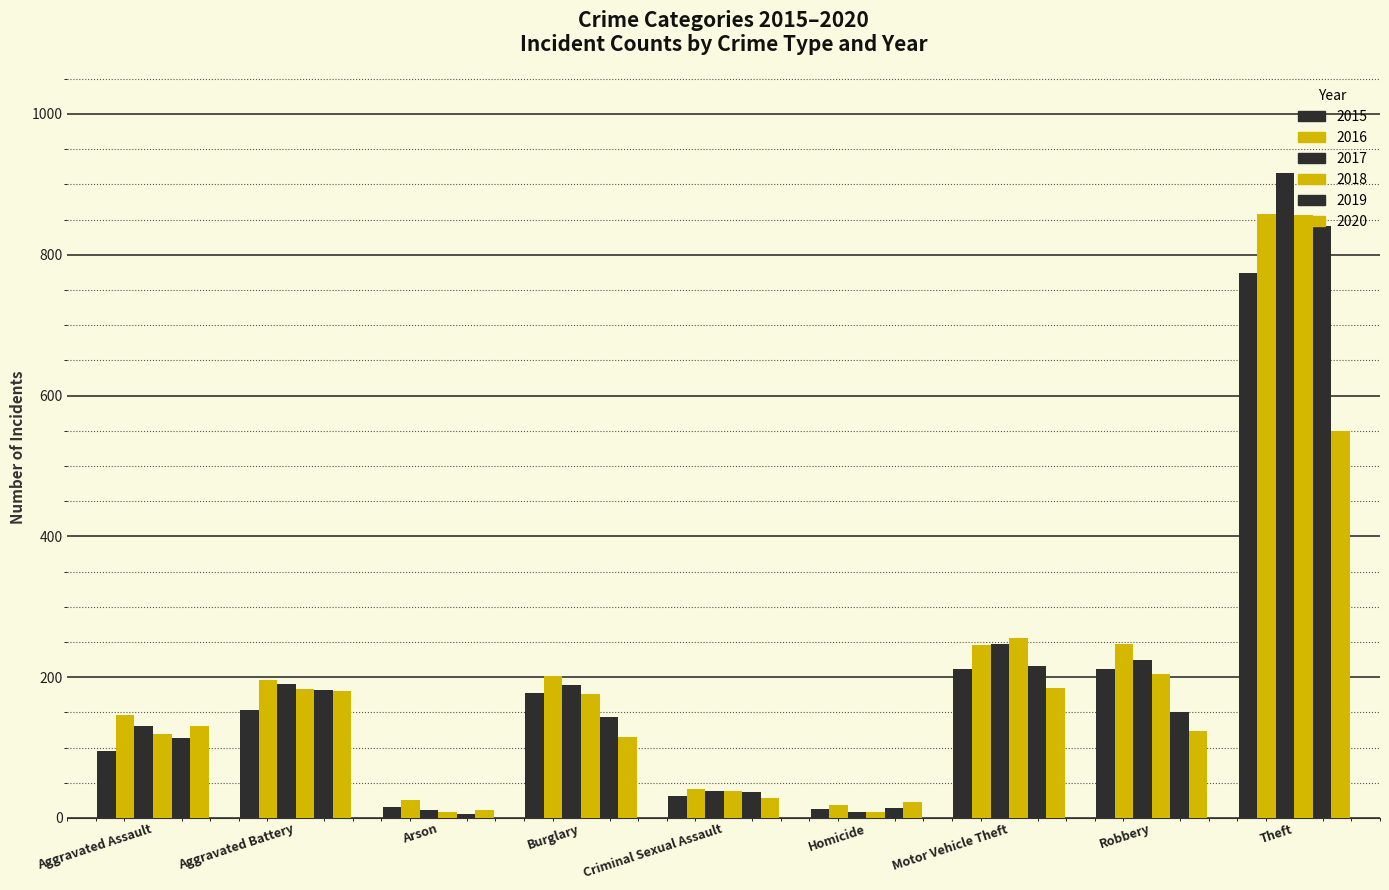

What is the value of the 2015 bar at the 5th from the left?

31